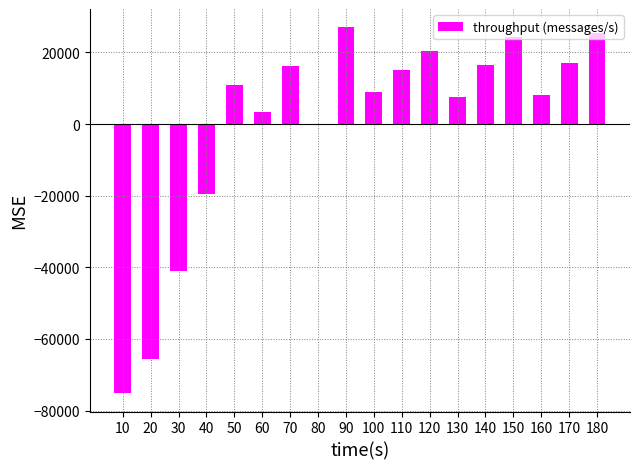

Count the number of categories in the chart.

18